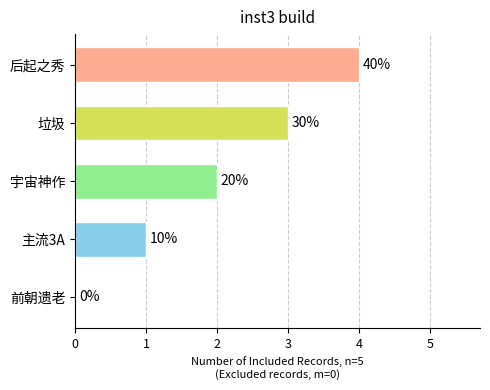

Are the bars horizontal?

Yes